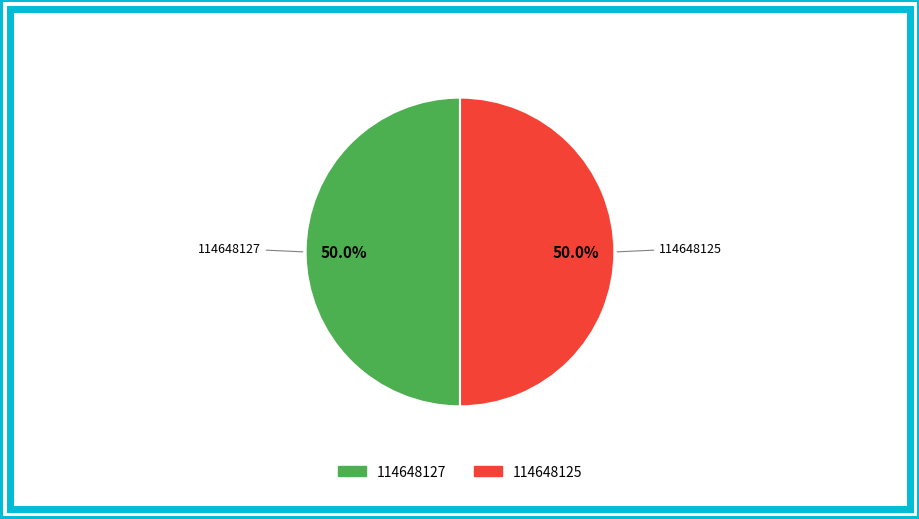

What percentage do 114648125 and 114648127 together represent?

100.0%